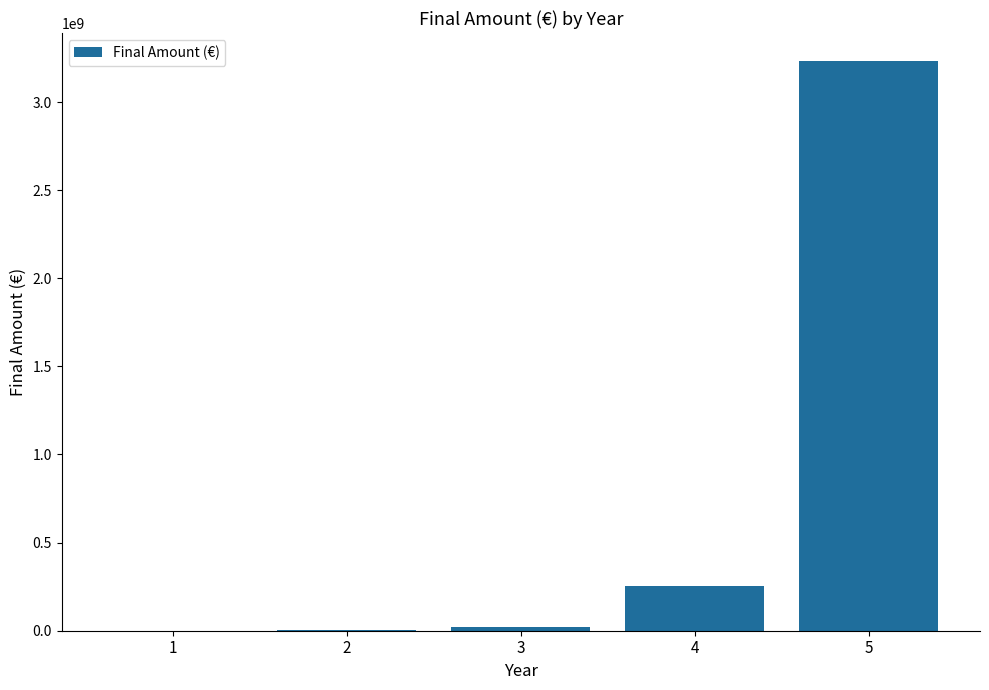

What is the sum of all values?

3507536667.8